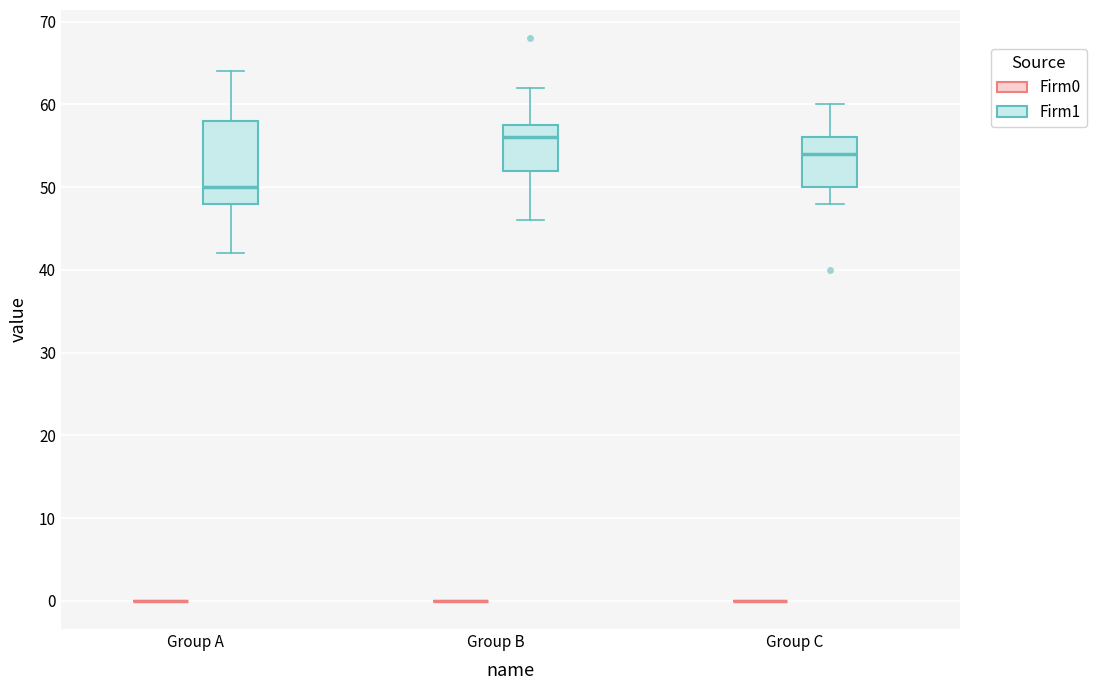

Reading left to right, transcribe this box plot: for each box, give where its median line is, the range the box spans, and where its two whiskers end, as read against the y-axis. The values are not printed on the chart, so give them approximately, as read against the axis.

Group A (Firm0): box collapsed to a line at 0, whiskers 0 to 0
Group A (Firm1): median 50, box 48 to 58, whiskers 42 to 64
Group B (Firm0): box collapsed to a line at 0, whiskers 0 to 0
Group B (Firm1): median 56, box 52 to 58, whiskers 46 to 62
Group C (Firm0): box collapsed to a line at 0, whiskers 0 to 0
Group C (Firm1): median 54, box 50 to 56, whiskers 48 to 60